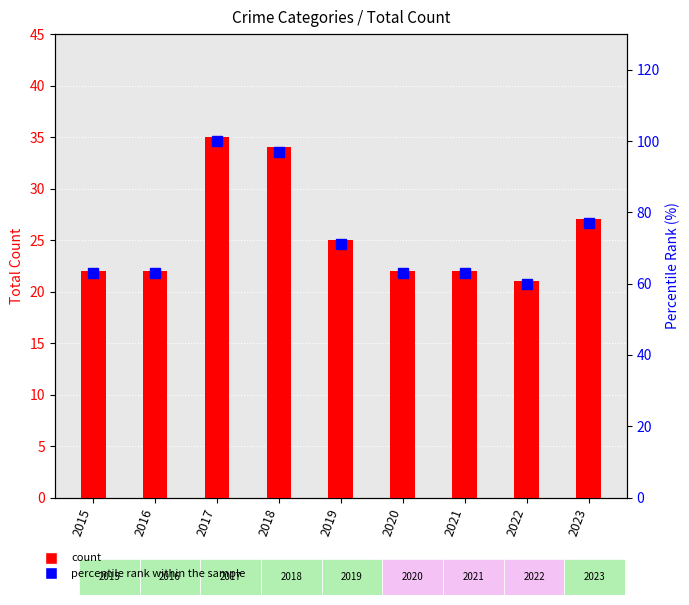

Reading left to right, what are all the values shown in this chart?

count: 2015=22	2016=22	2017=35	2018=34	2019=25	2020=22	2021=22	2022=21	2023=27
percentile rank within the sample: 2015=63	2016=63	2017=100	2018=97	2019=71	2020=63	2021=63	2022=60	2023=77